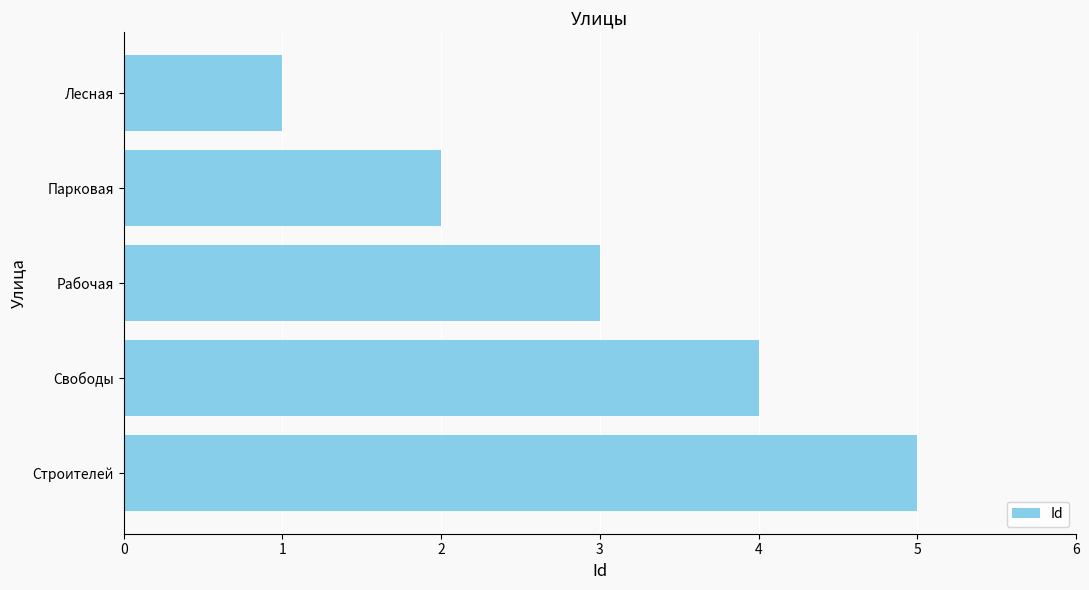

What position from the top is Парковая?

2